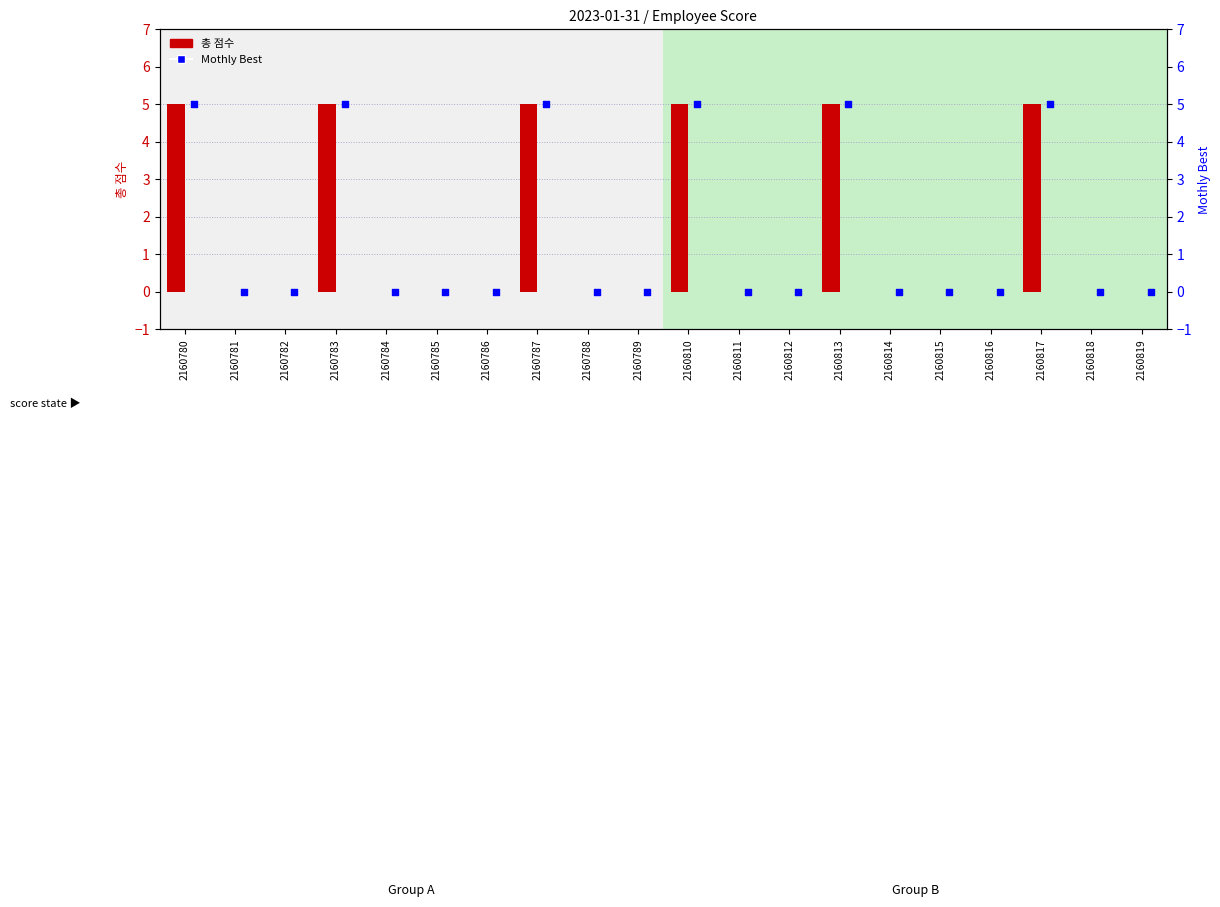

What are all the series names shown in the legend?

총 점수, Mothly Best